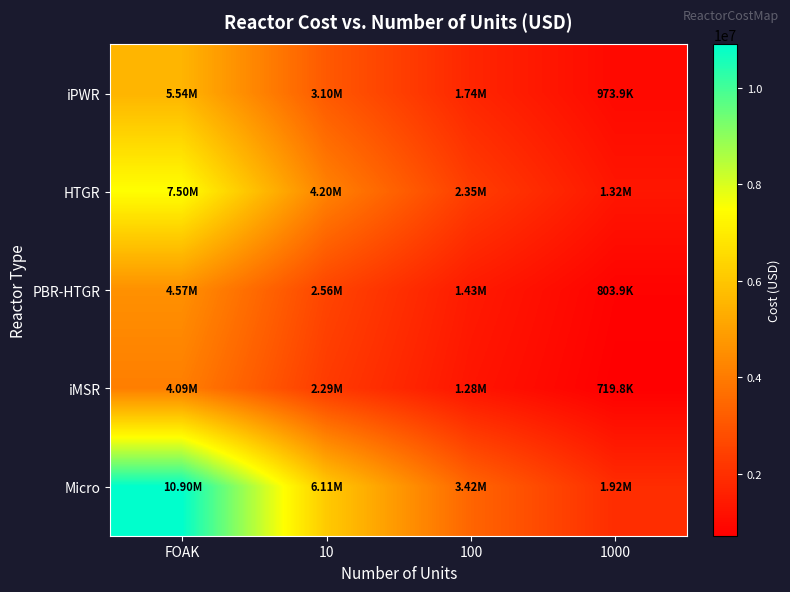

Reading left to right, what are all the values shown in this chart?

iPWR: FOAK=5535000.0	10=3101550.5	100=1737961.3	1000=973870.8
HTGR: FOAK=7500000.0	10=4202643.0	100=2354961.1	1000=1319608.1
PBR-HTGR: FOAK=4569000.0	10=2560250.1	100=1434642.3	1000=803905.2
iMSR: FOAK=4091000.0	10=2292401.7	100=1284552.8	1000=719802.2
Micro: FOAK=10902000.0	10=6108961.8	100=3423171.4	1000=1918182.3